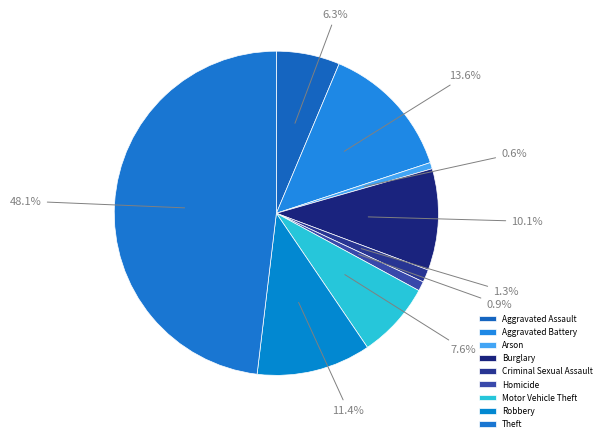

To the nearest percent, what is the combined percentage of Aggravated Battery and Criminal Sexual Assault?

15%